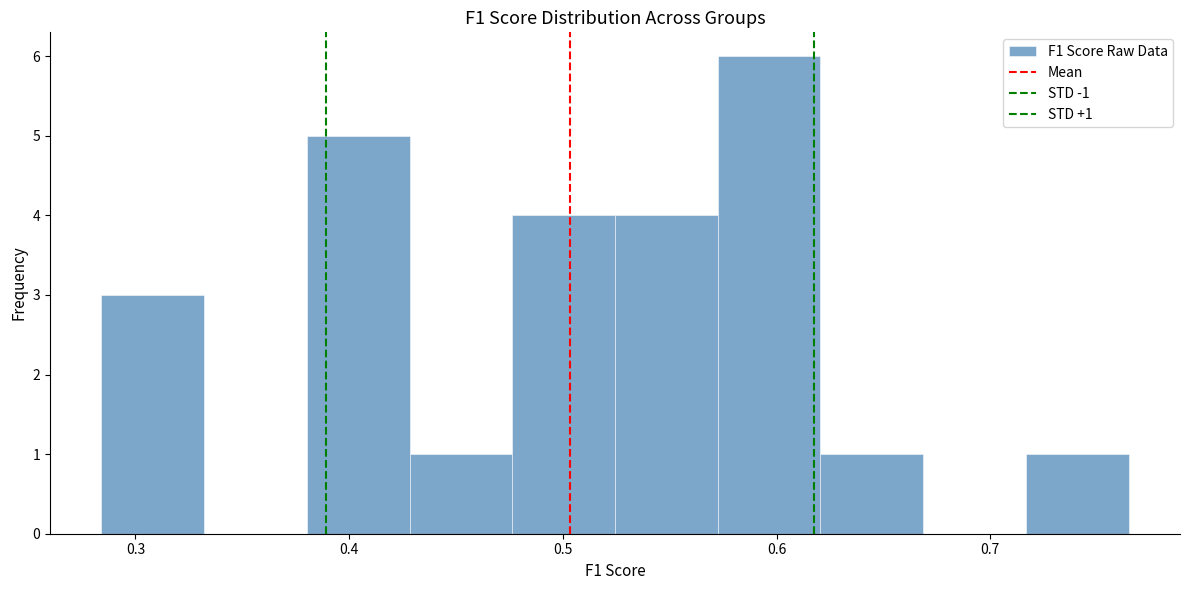

Which range on the x-axis has the tallest bar?

0.57 to 0.62